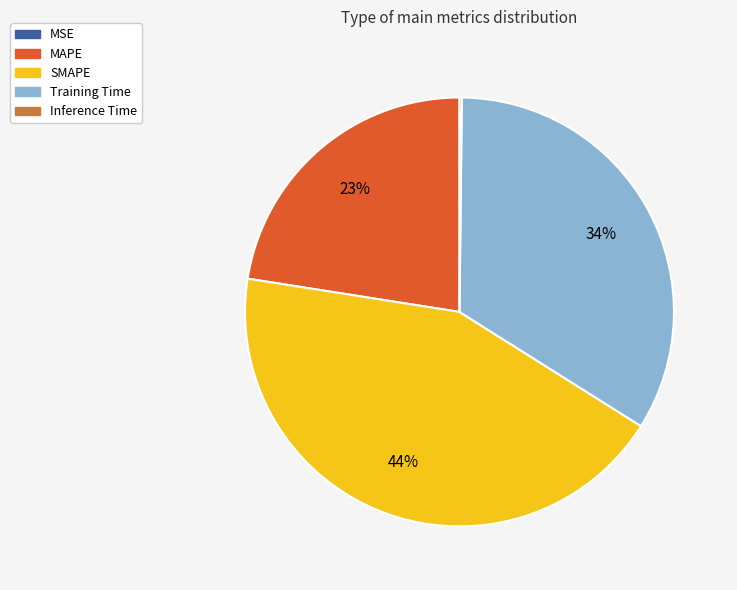

Is there a majority slice in this chart?

No